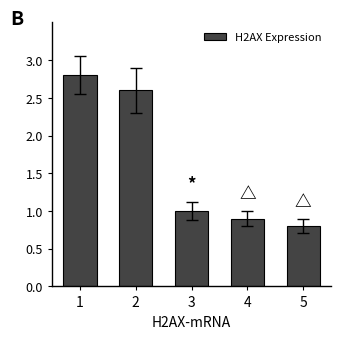

At which label is the value closest to 1?

3